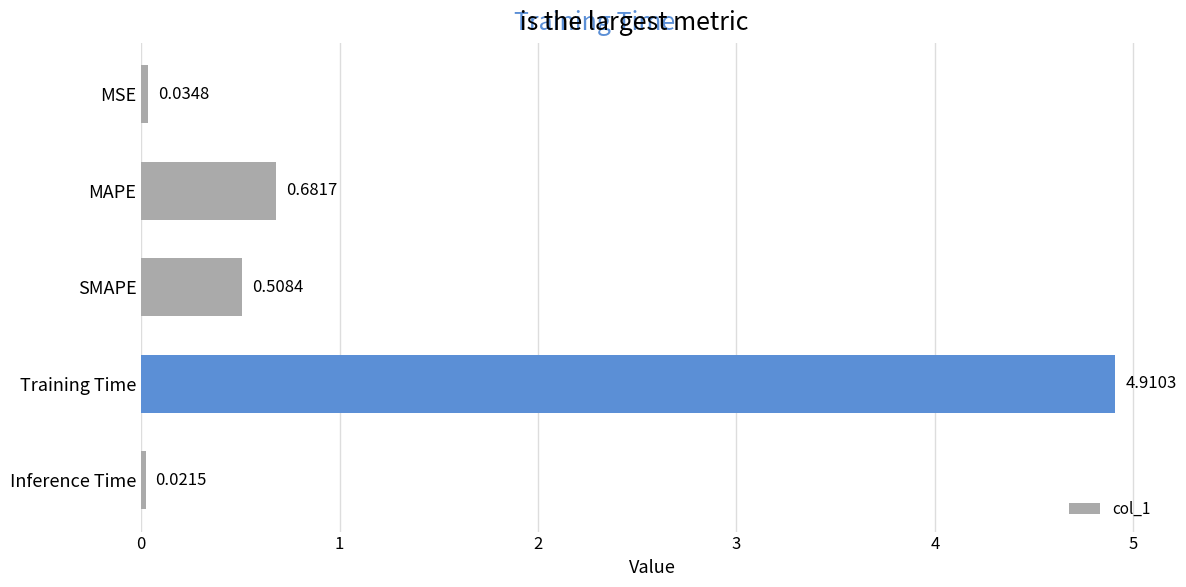

How many data points does each series have?

5